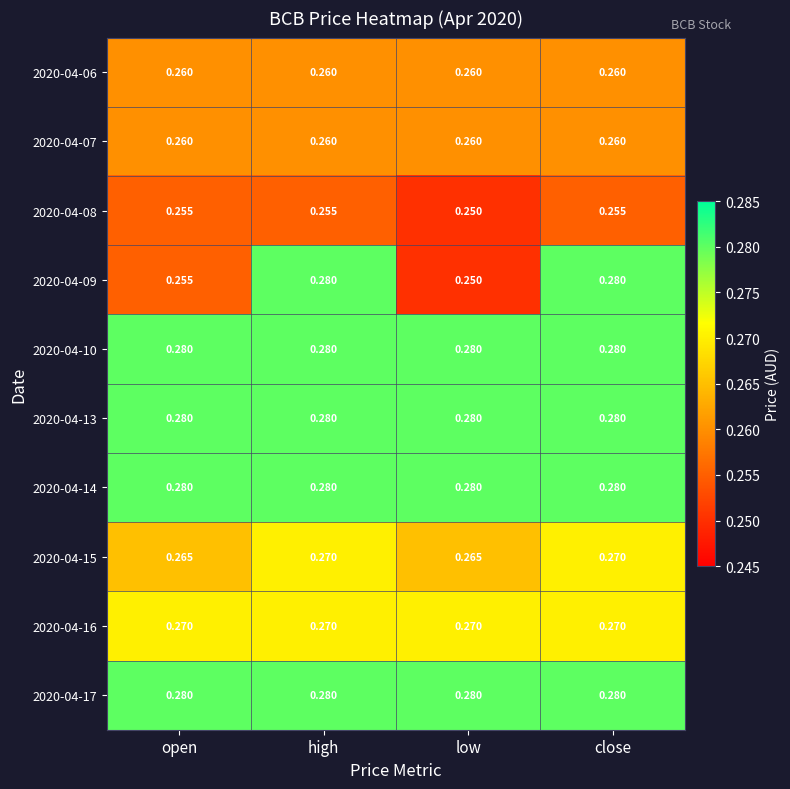

Which series has the largest range (max minus min)?

2020-04-09